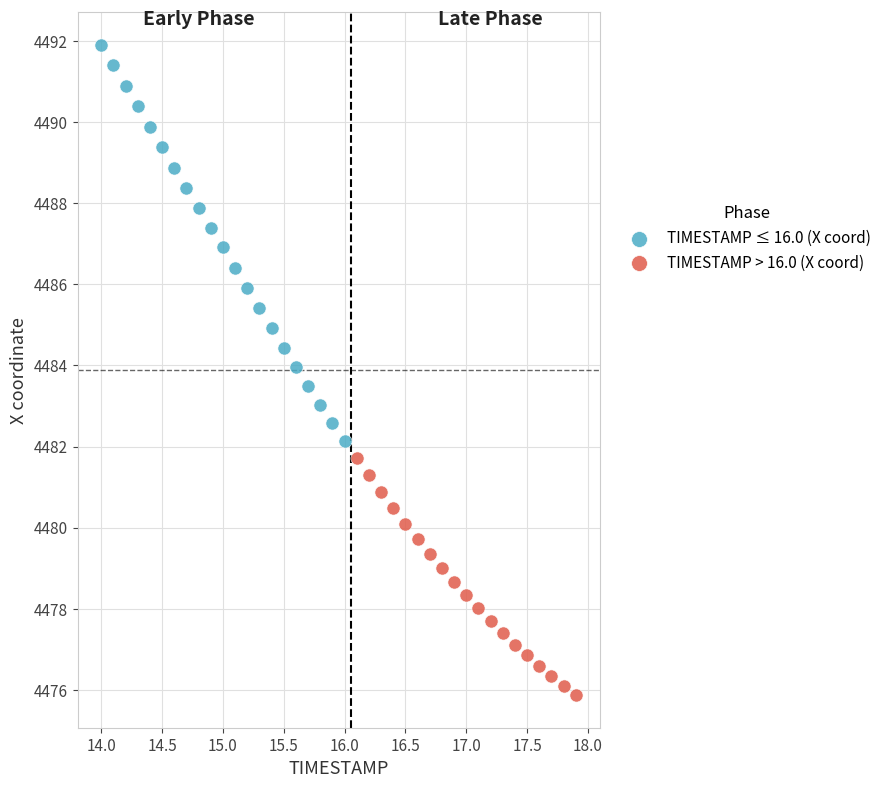

Which series reaches the minimum Y coordinate?

TIMESTAMP > 16.0 (X coord)